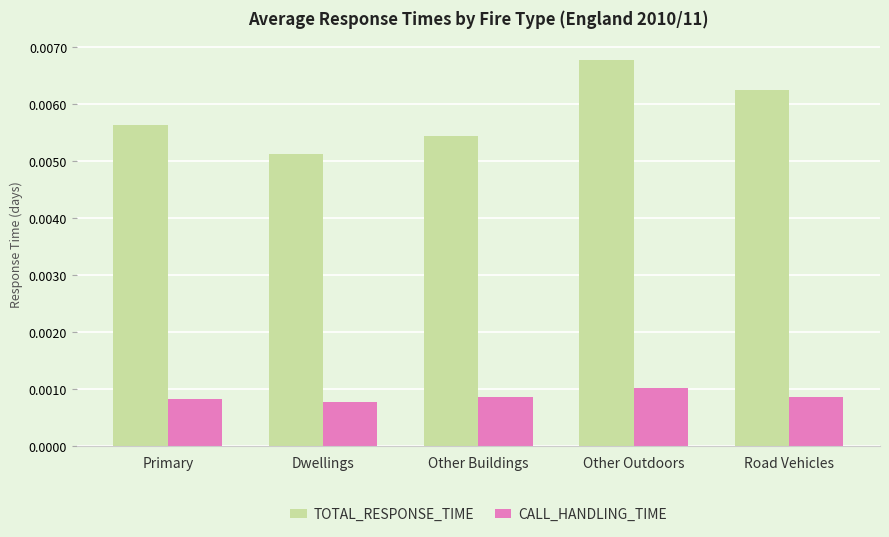

At which label does TOTAL_RESPONSE_TIME reach its peak?

Other Outdoors